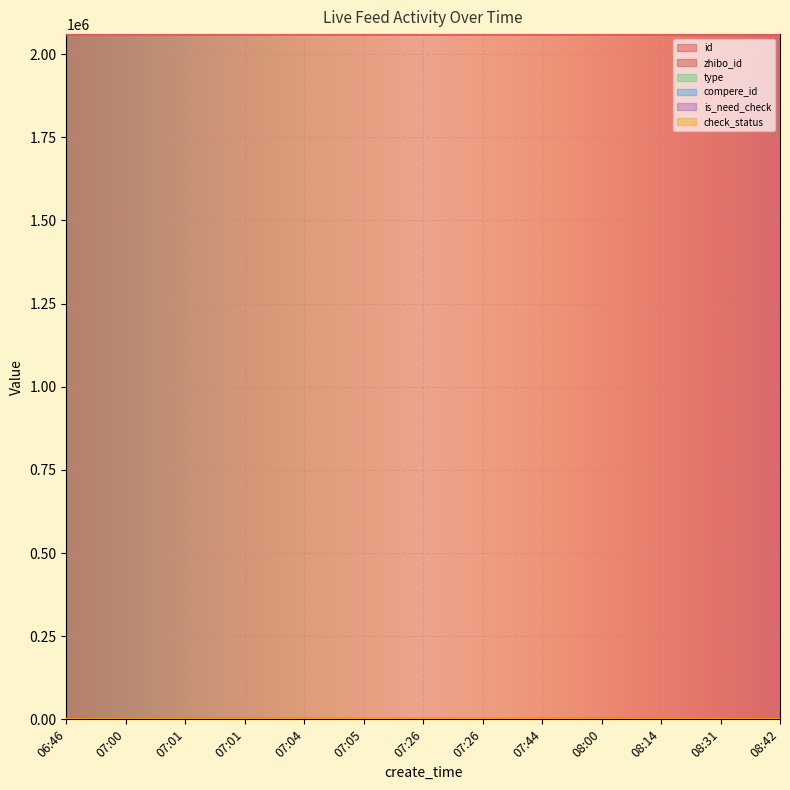

How many series are shown in this chart?

6